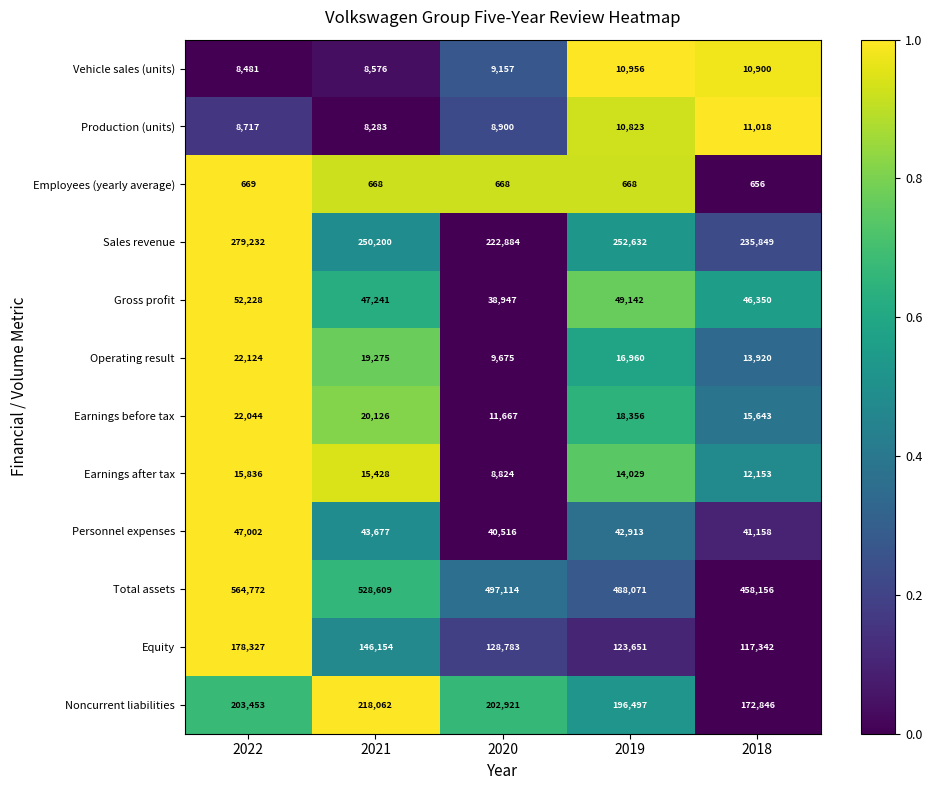

How many categories are shown in the chart?

5